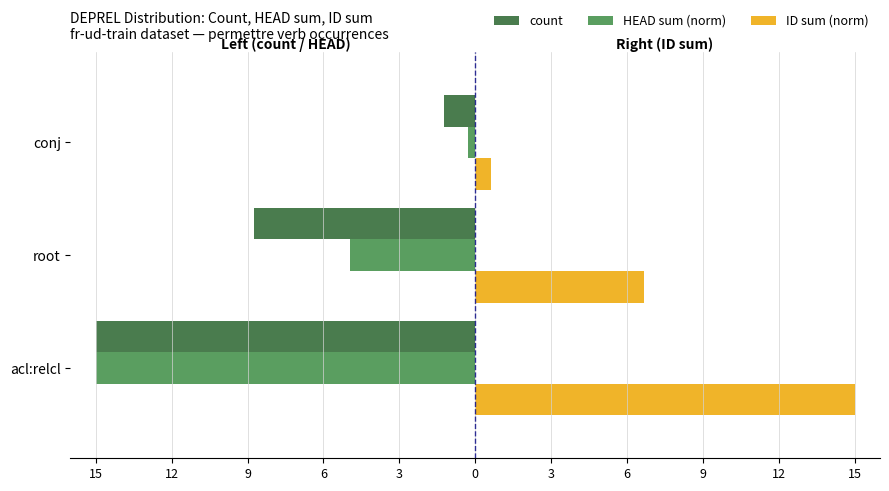

What is the value of the ID sum (norm) bar at the 3rd from the left?

0.6